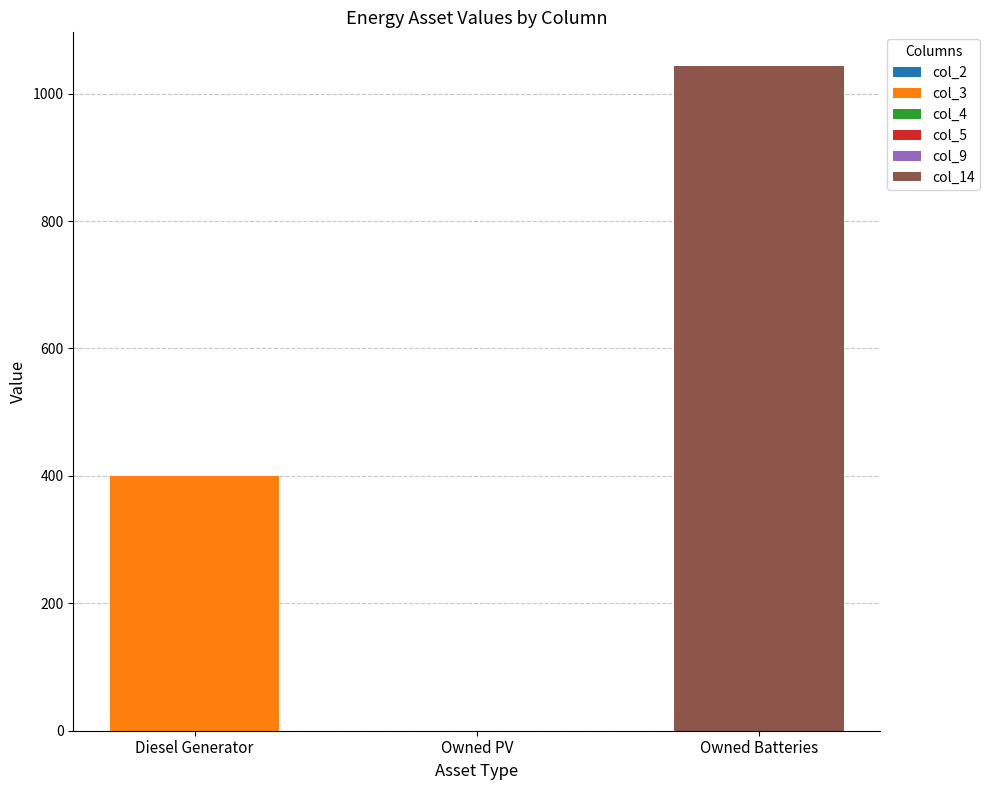

At which category is the sum across all series the highest?

Owned Batteries